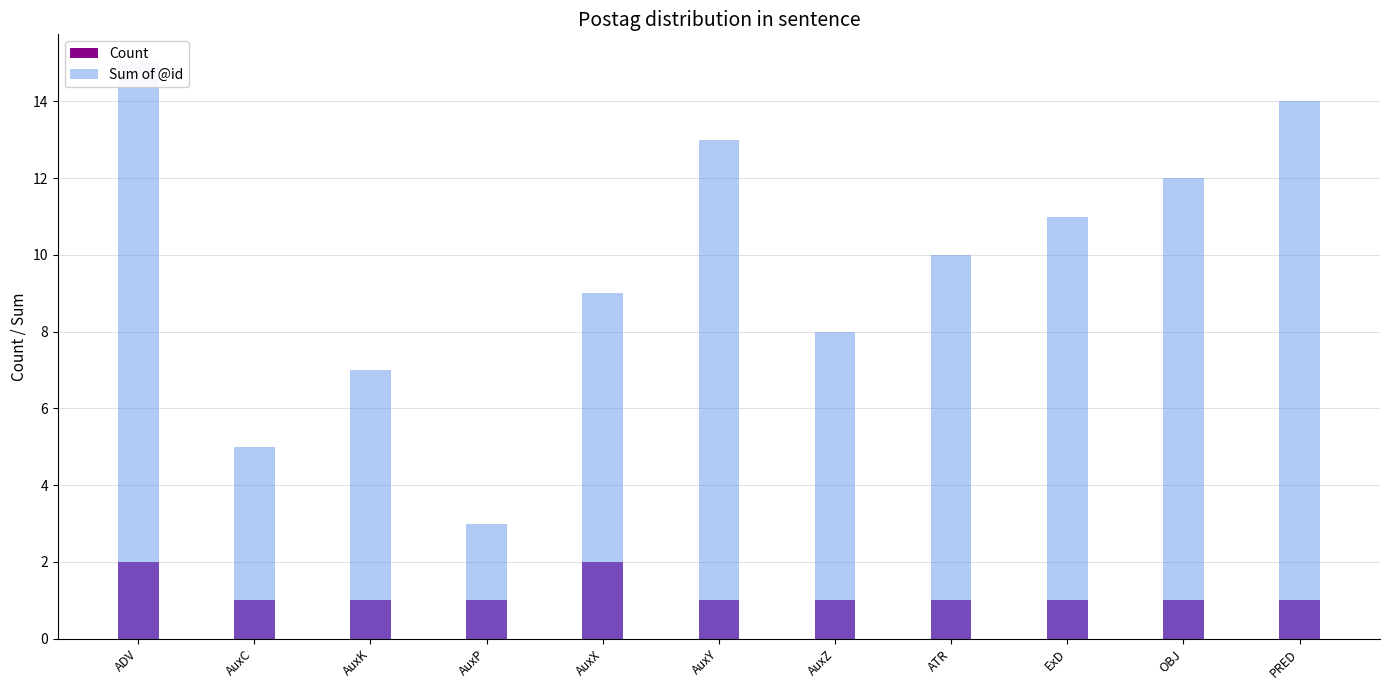

The value of Count at AuxP is 1. True or false?

True